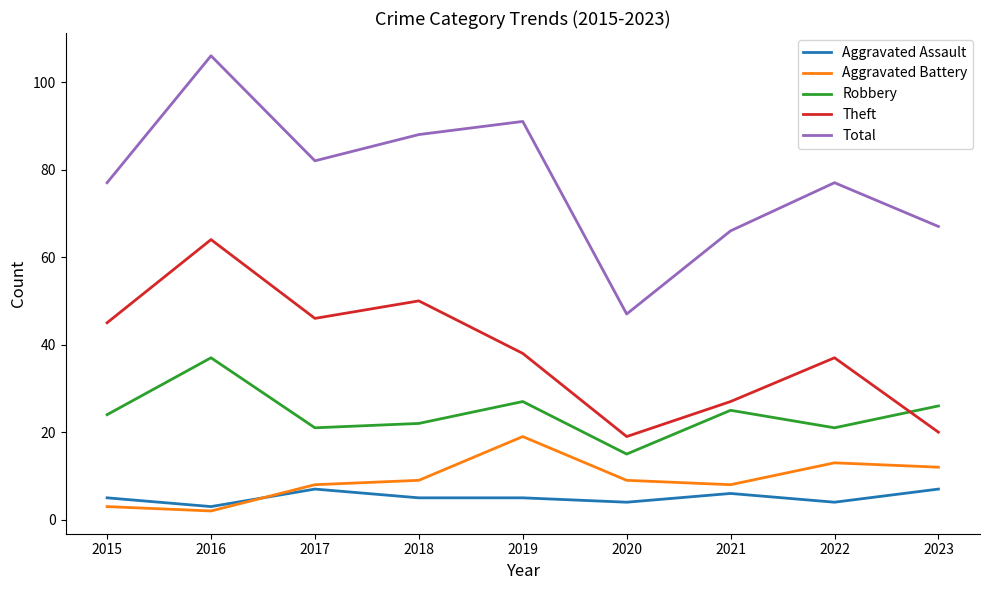

What is the spread (max minus min) of values at 2016?

104